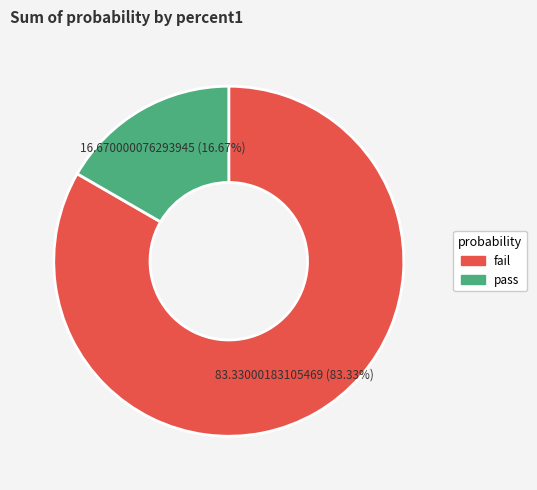

To the nearest percent, what is the combined percentage of fail and pass?

100%